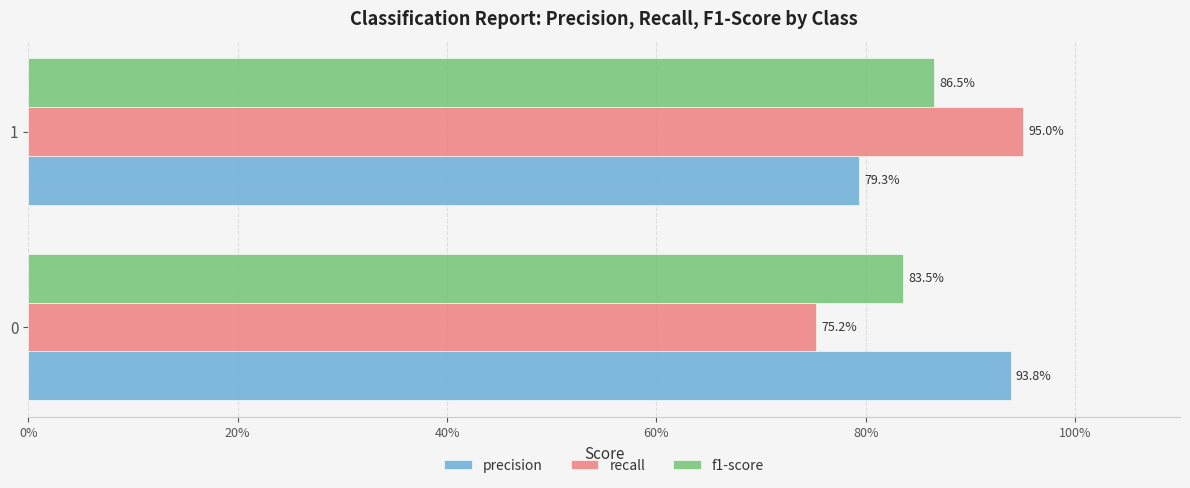

How many recall values are between 0 and 1?

2